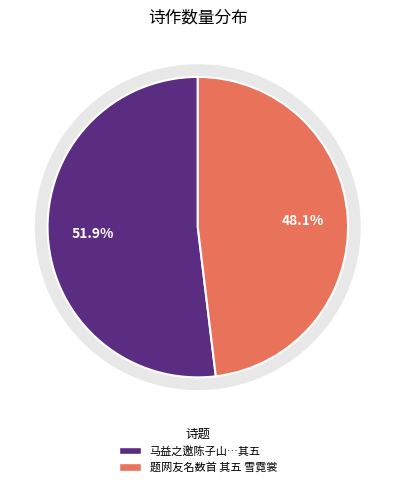

To the nearest percent, what is the combined percentage of 题网友名数首 其五 雪霓裳 and 马益之邀陈子山应奉秦景容县尹江上看花二公竹枝歌予亦作数首 其五?

100%